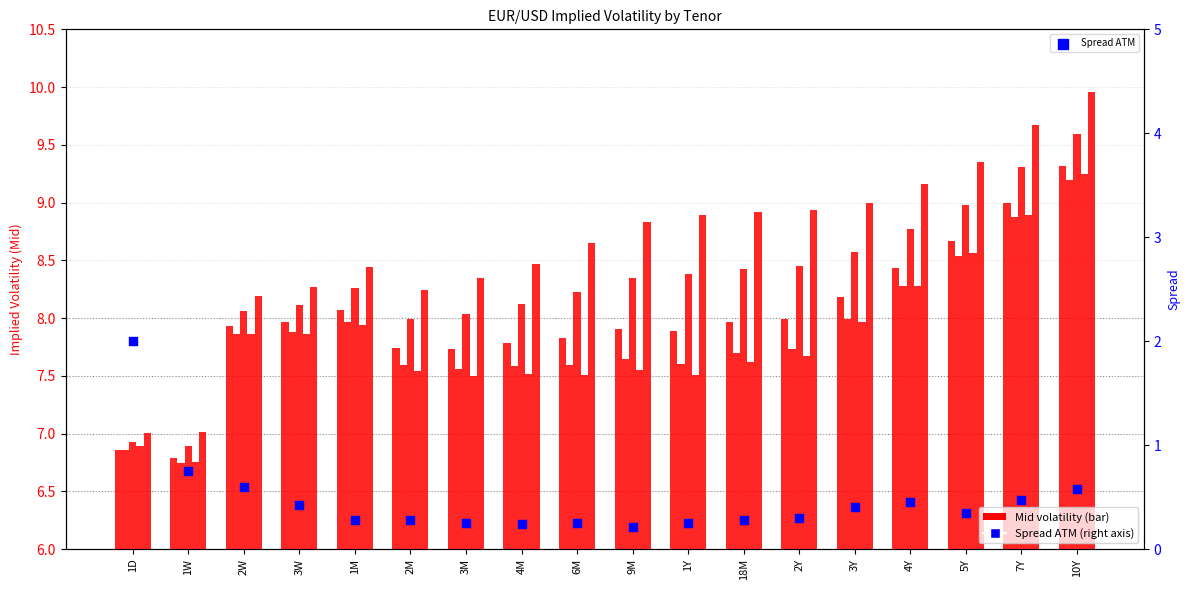

At which category is the sum across all series the highest?

10Y